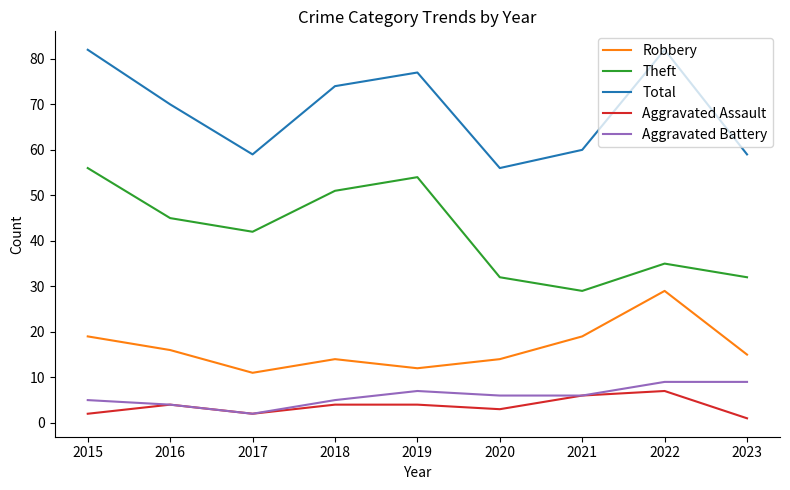

True or false: Theft and Total cross at least once.

False